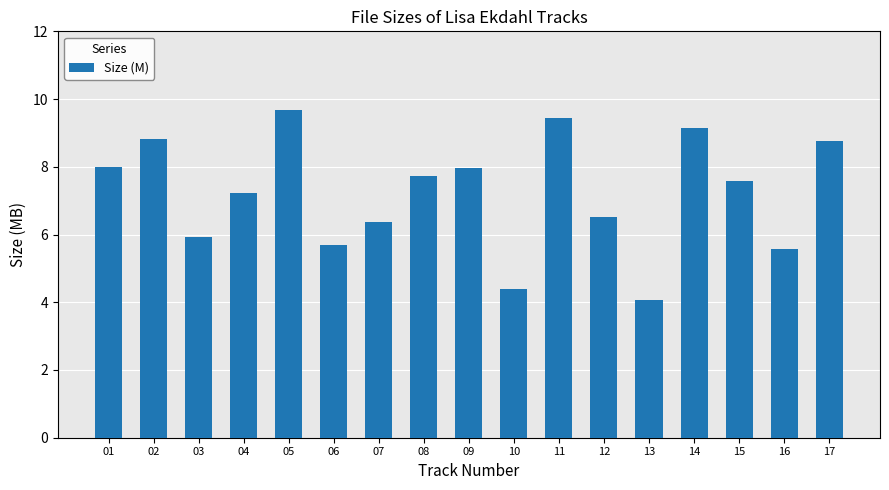

Approximately how many times larger is the value at 14 compared to 01?

1.1